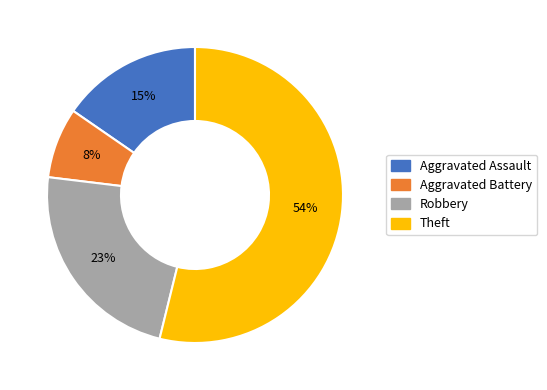

To the nearest percent, what is the average slice percentage?

25%